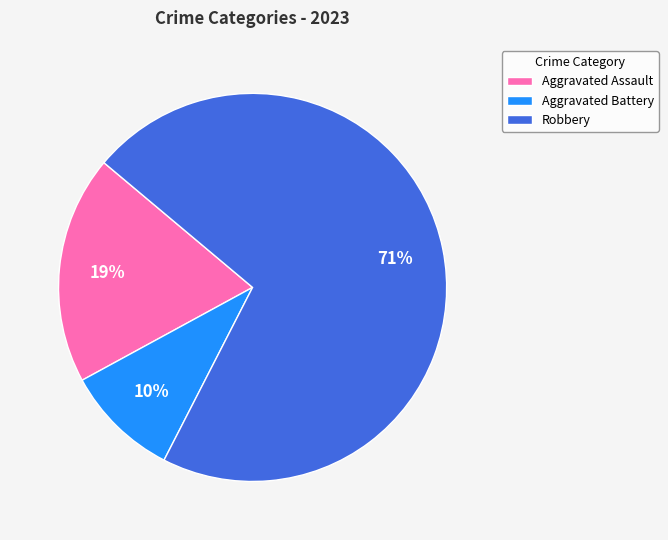

Does any single category account for the majority?

Yes